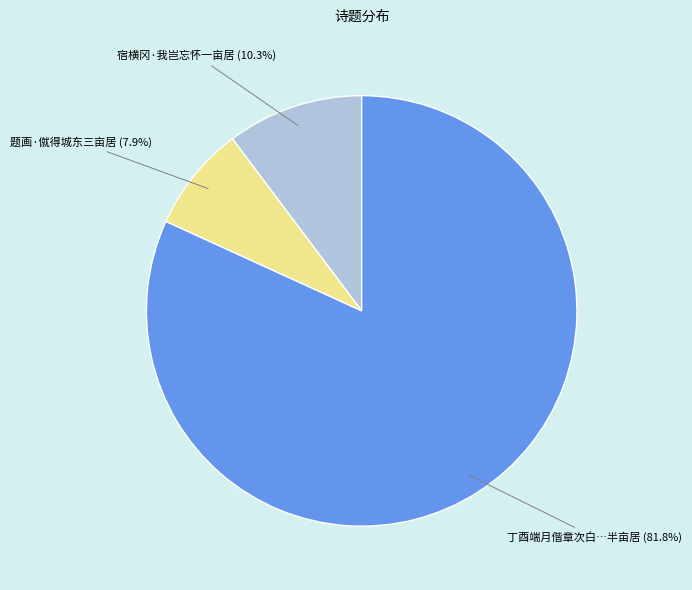

To the nearest percent, what percentage of the pie is 宿横冈·我岂忘怀一亩居?

10%